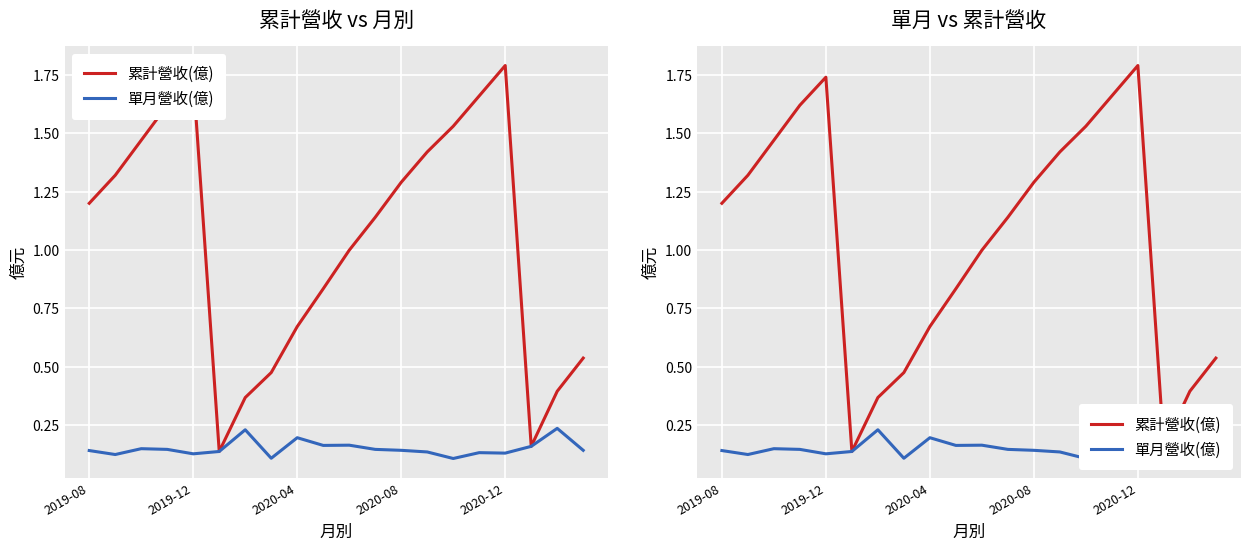

Where does the 累計營收(億) series first go above 1?

2019-08